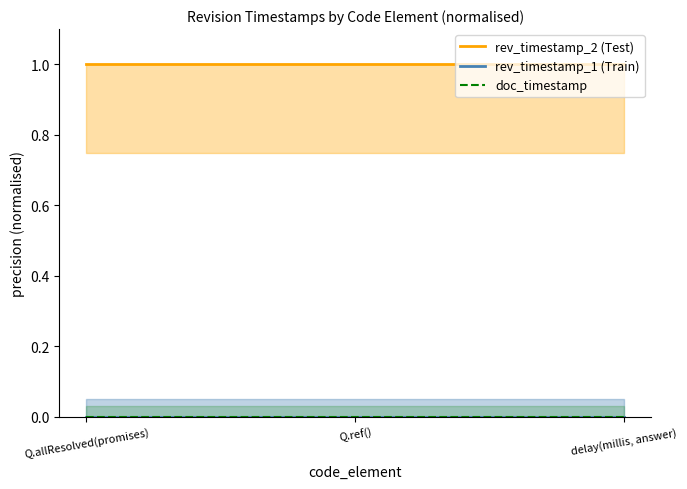

Reading right to left, what are all the values shown in this chart?

rev_timestamp_2 (Test): delay(millis, answer)=1.0	Q.ref()=1.0	Q.allResolved(promises)=1.0
rev_timestamp_1 (Train): delay(millis, answer)=0.0	Q.ref()=0.0	Q.allResolved(promises)=0.0
doc_timestamp: delay(millis, answer)=0.0	Q.ref()=0.0	Q.allResolved(promises)=0.0